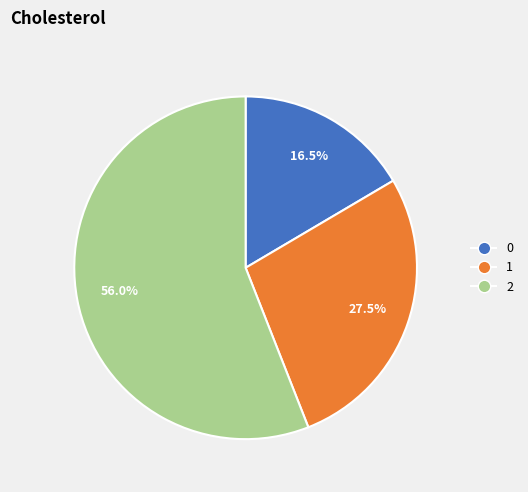

Combined, what portion of the pie is 2 and 1?

83.5%